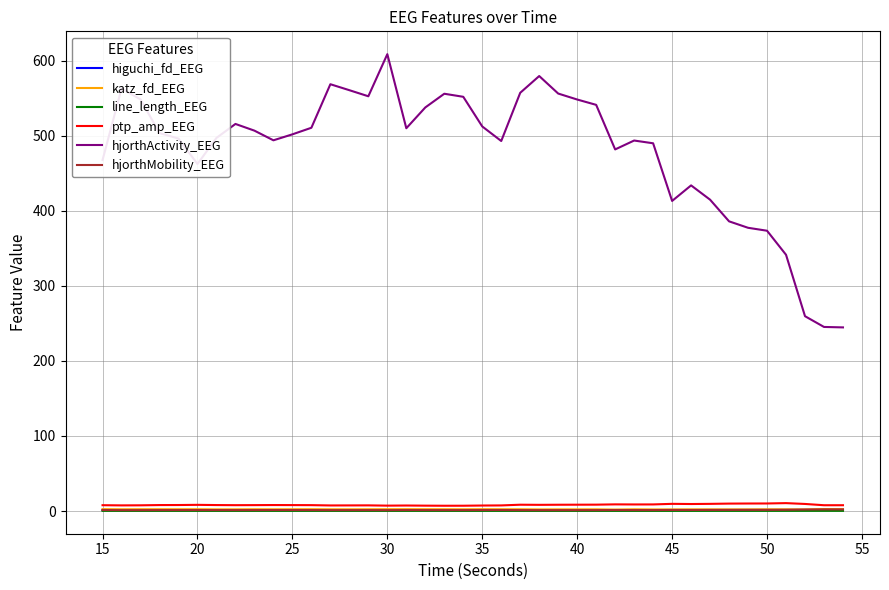

True or false: ptp_amp_EEG and line_length_EEG cross at least once.

False